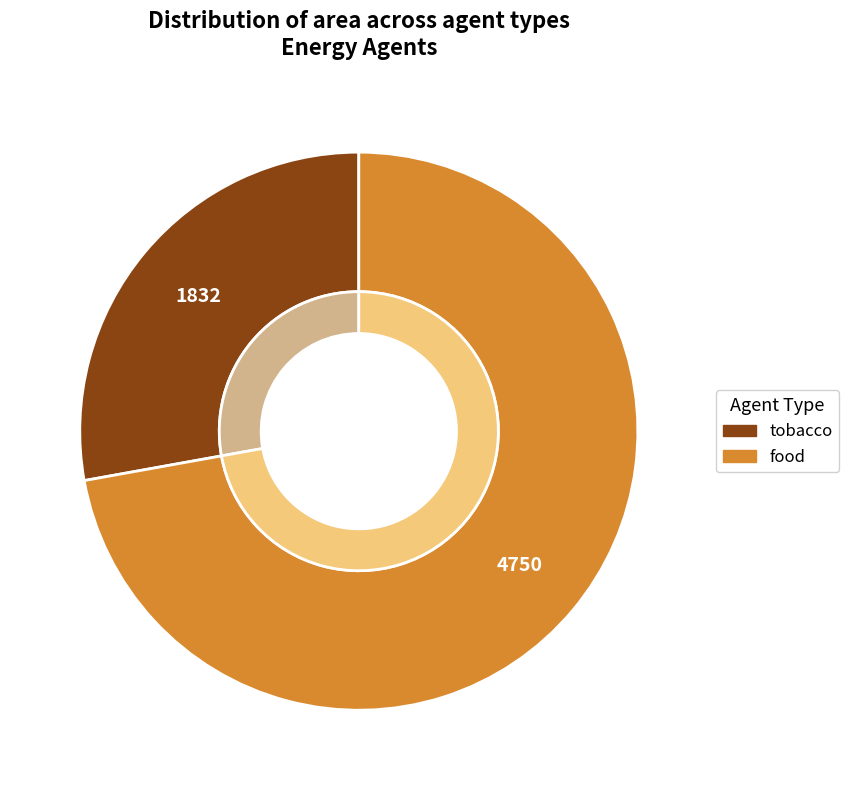

Which category has the biggest portion of the pie?

food